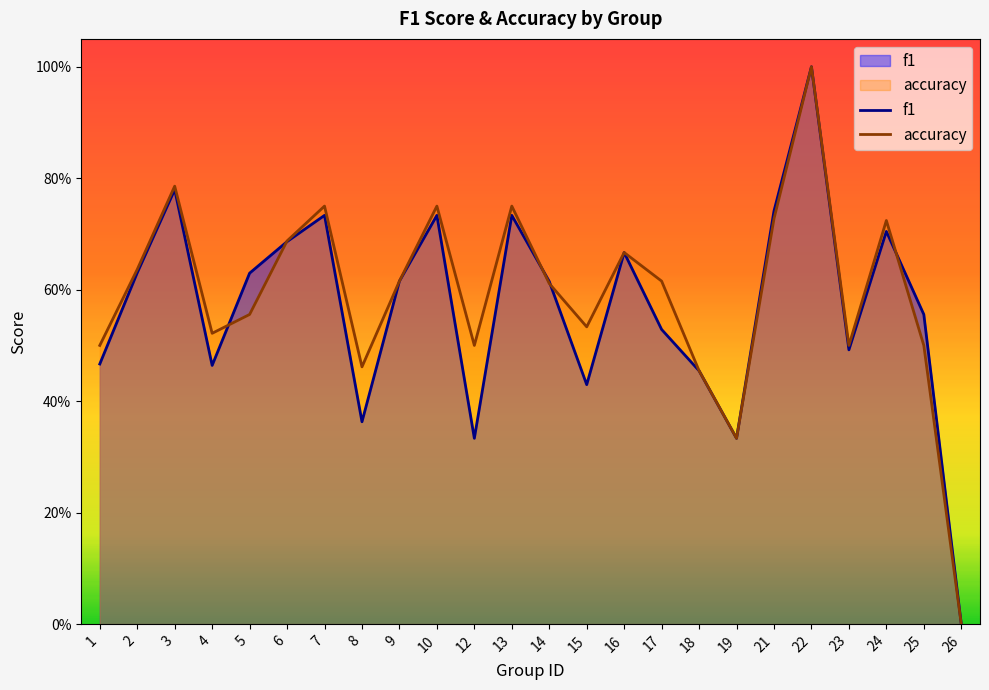

After their last crossing, which series has the higher values: f1 or accuracy?

f1